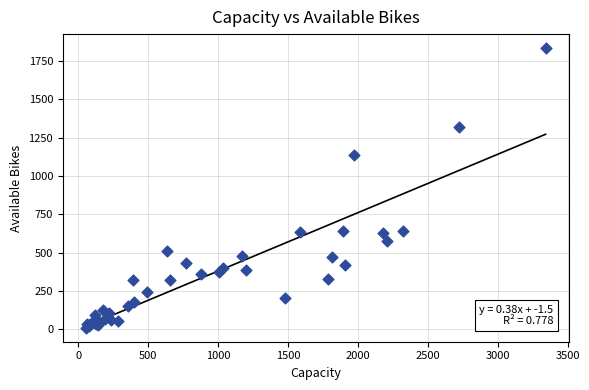

What Y value in the scatter plot is closest to 921?

1136